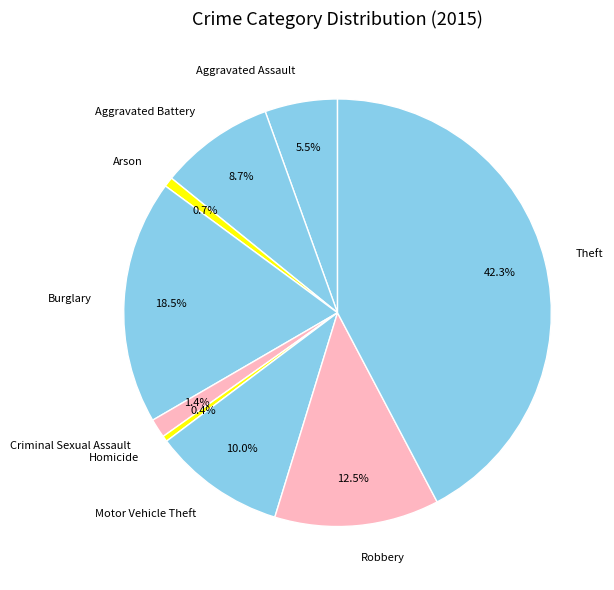

How many slices are in this pie chart?

9